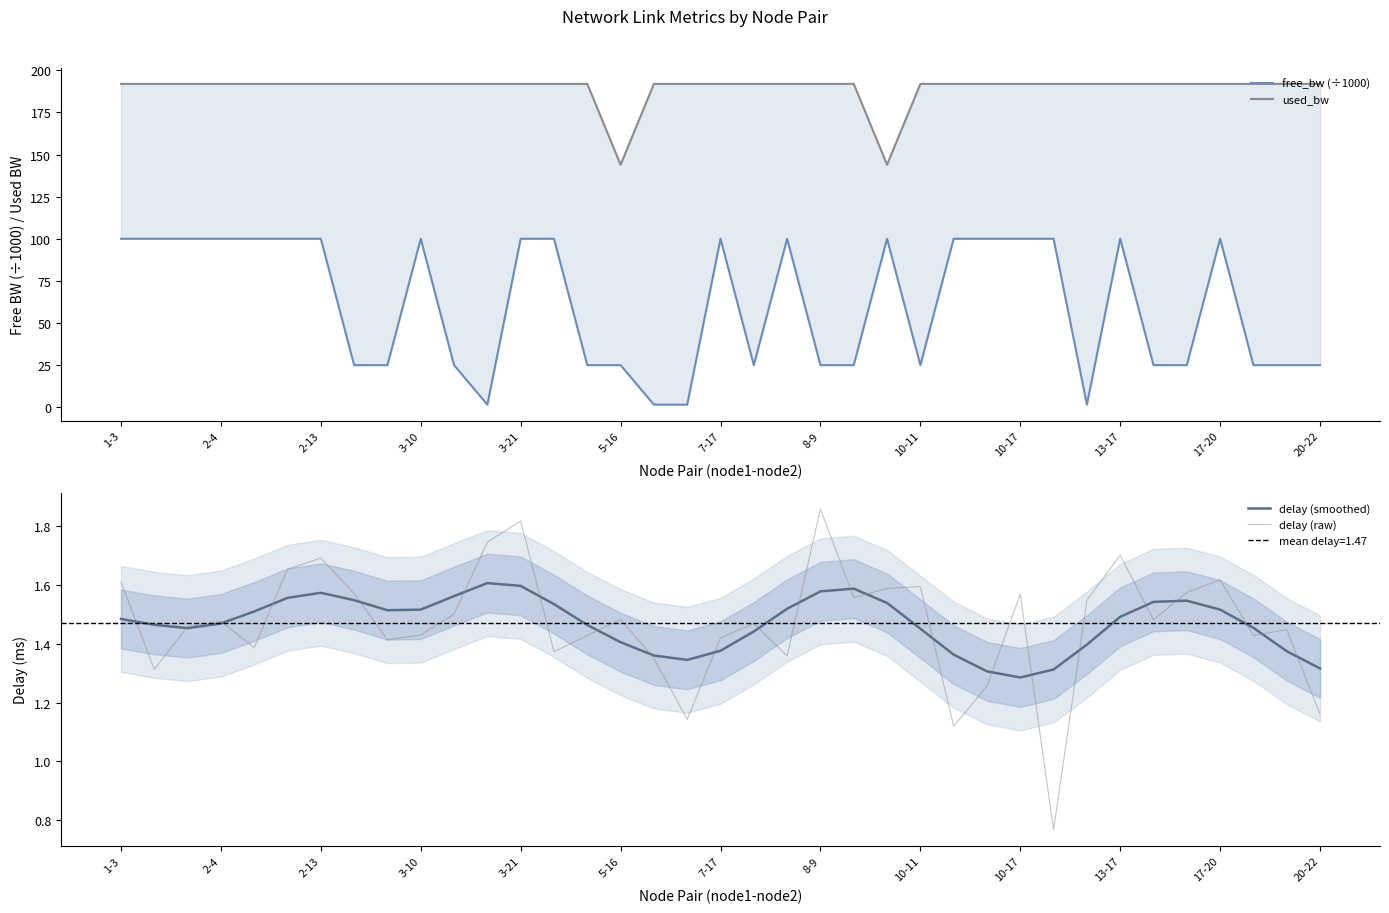

True or false: delay (smoothed) has more than 0 interior local peaks.

True